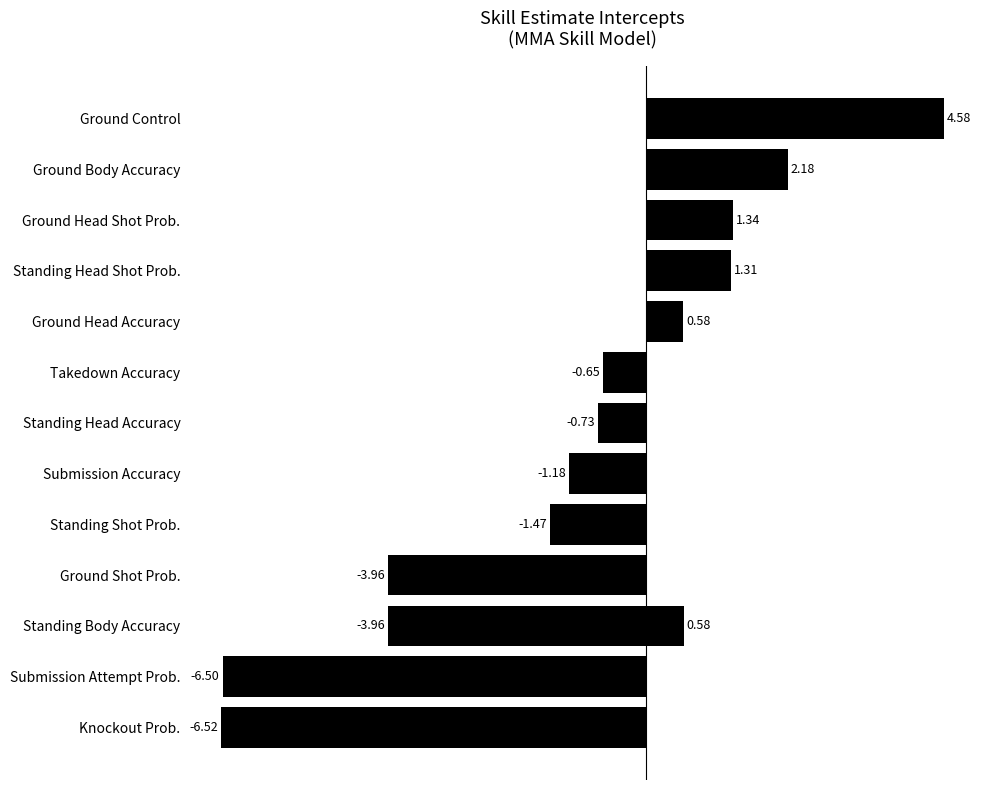

Is it true that the value at Ground Head Shot Prob. is 0.9?

False